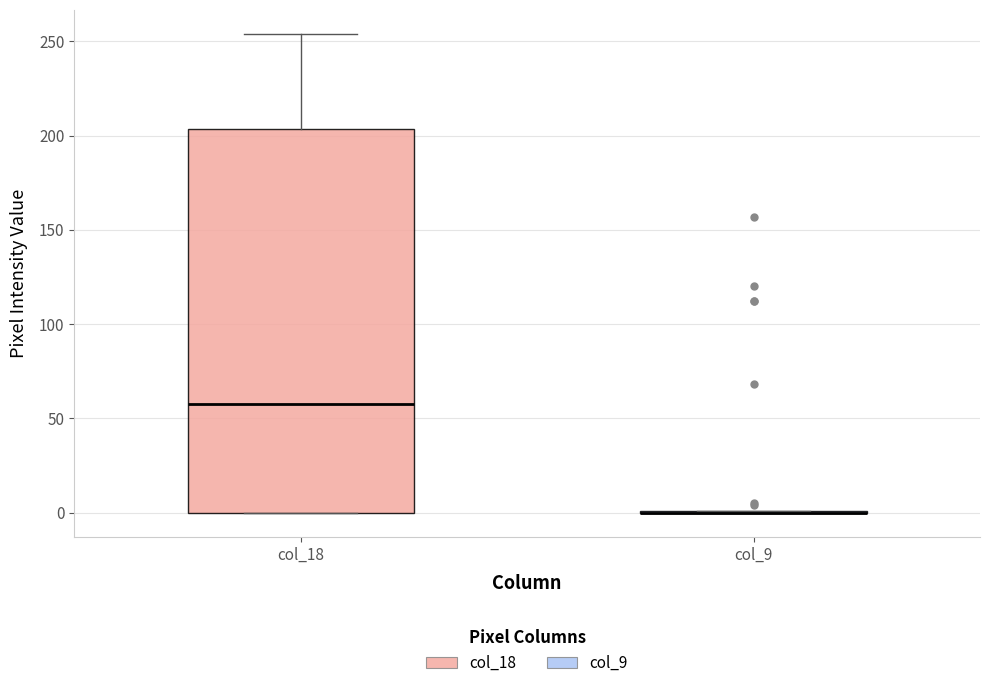

Where does the upper whisker of the box for col_18 end on the y-axis? The values are not printed on the chart, so give them approximately, as read against the axis.

255